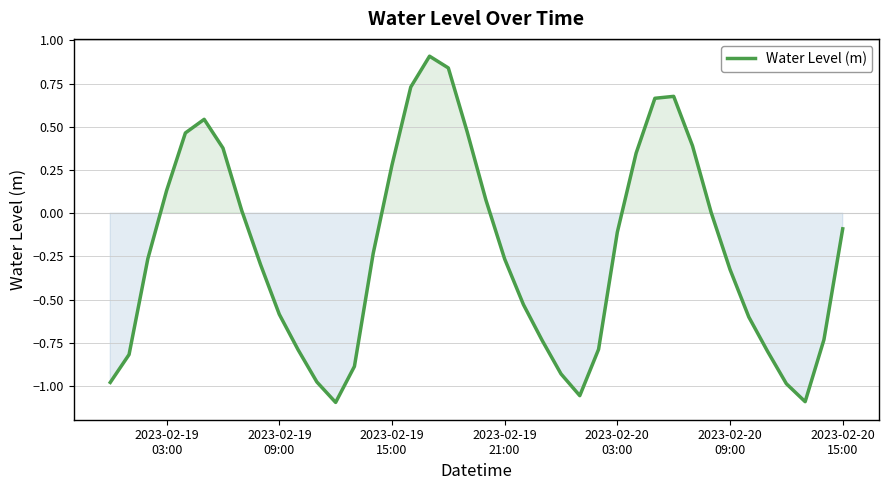

What is the difference between the maximum and second lowest values?

2.0